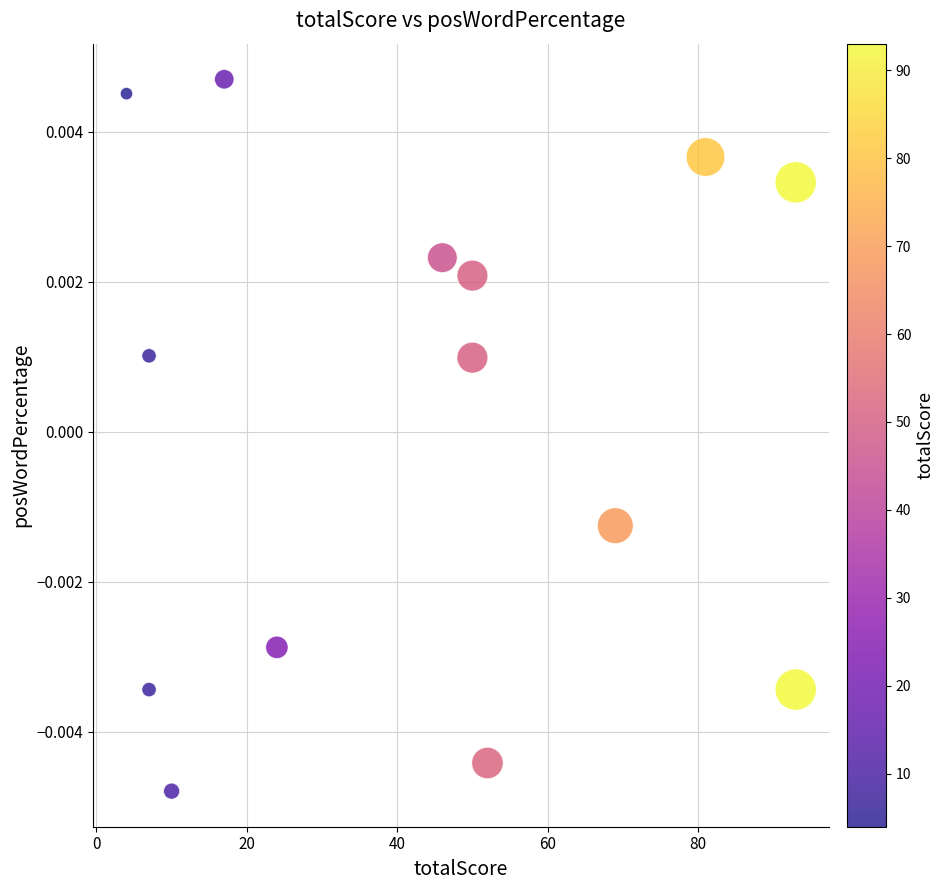

What is the range of X values (max minus min)?

89.0